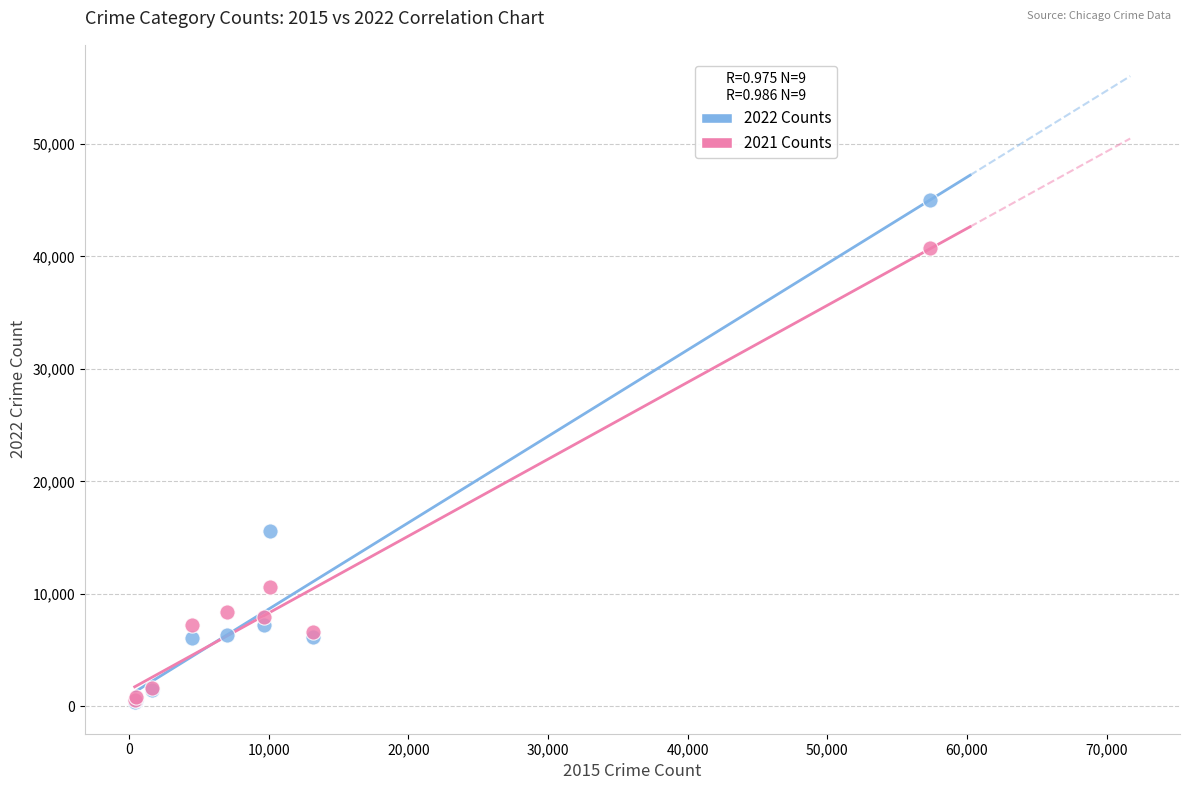

Which series contains the highest Y value?

2022 Counts